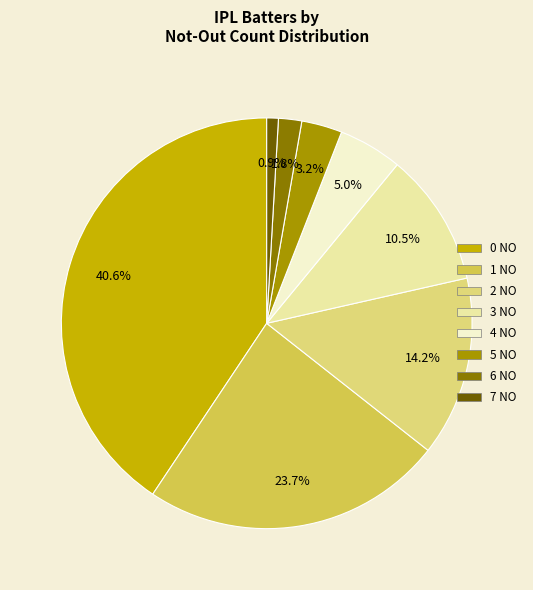

To the nearest percent, what is the difference between the 2 NO and 7 NO slice percentages?

13%